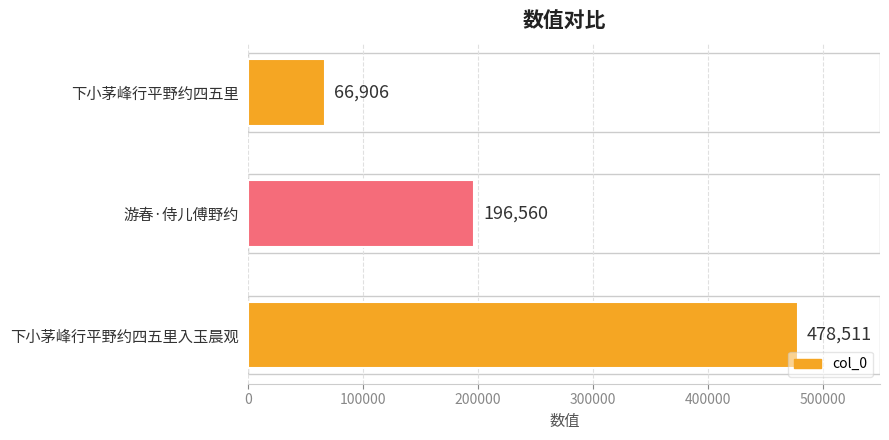

Count the values in the range 66906 to 478511.

3